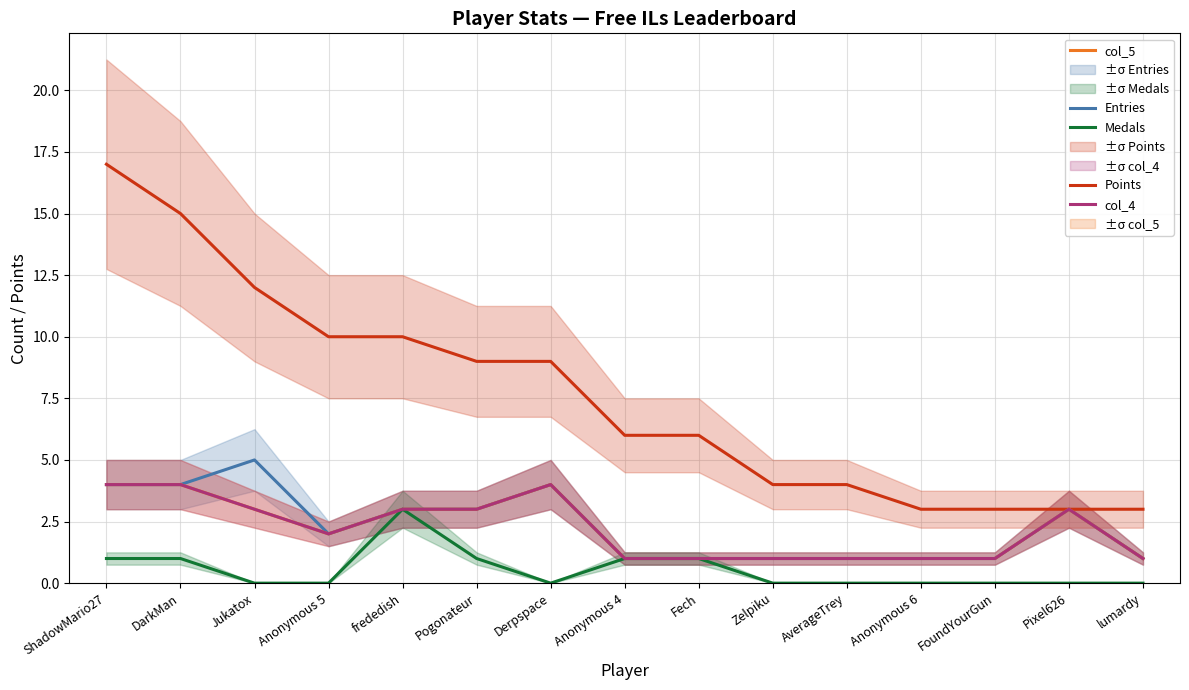

Between frededish and Pixel626, which series saw the biggest shift?

Points